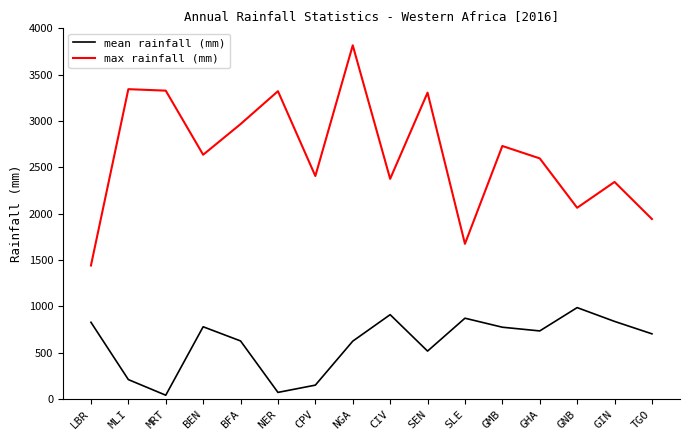

What is the minimum value shown in the chart?

39.7